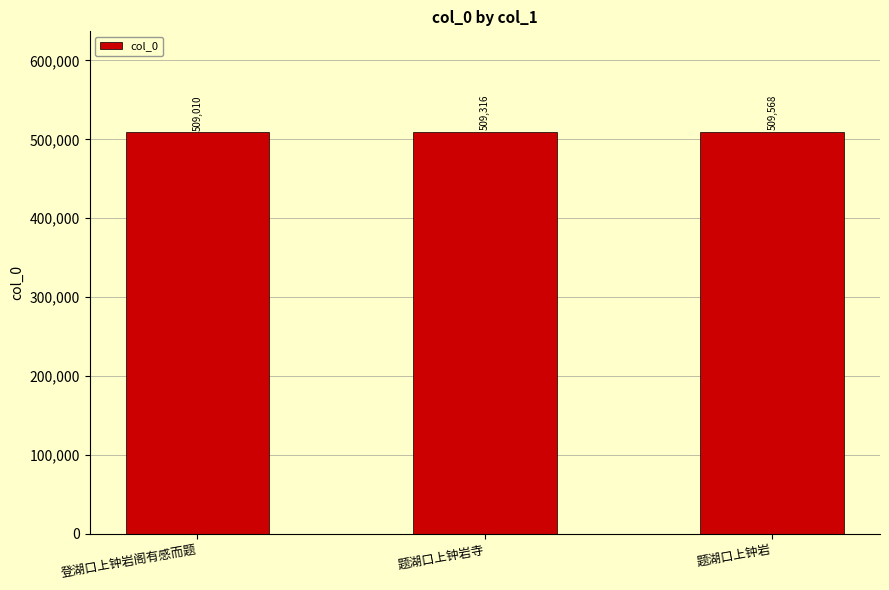

Between 题湖口上钟岩 and 登湖口上钟岩阁有感而题, which is larger?

题湖口上钟岩